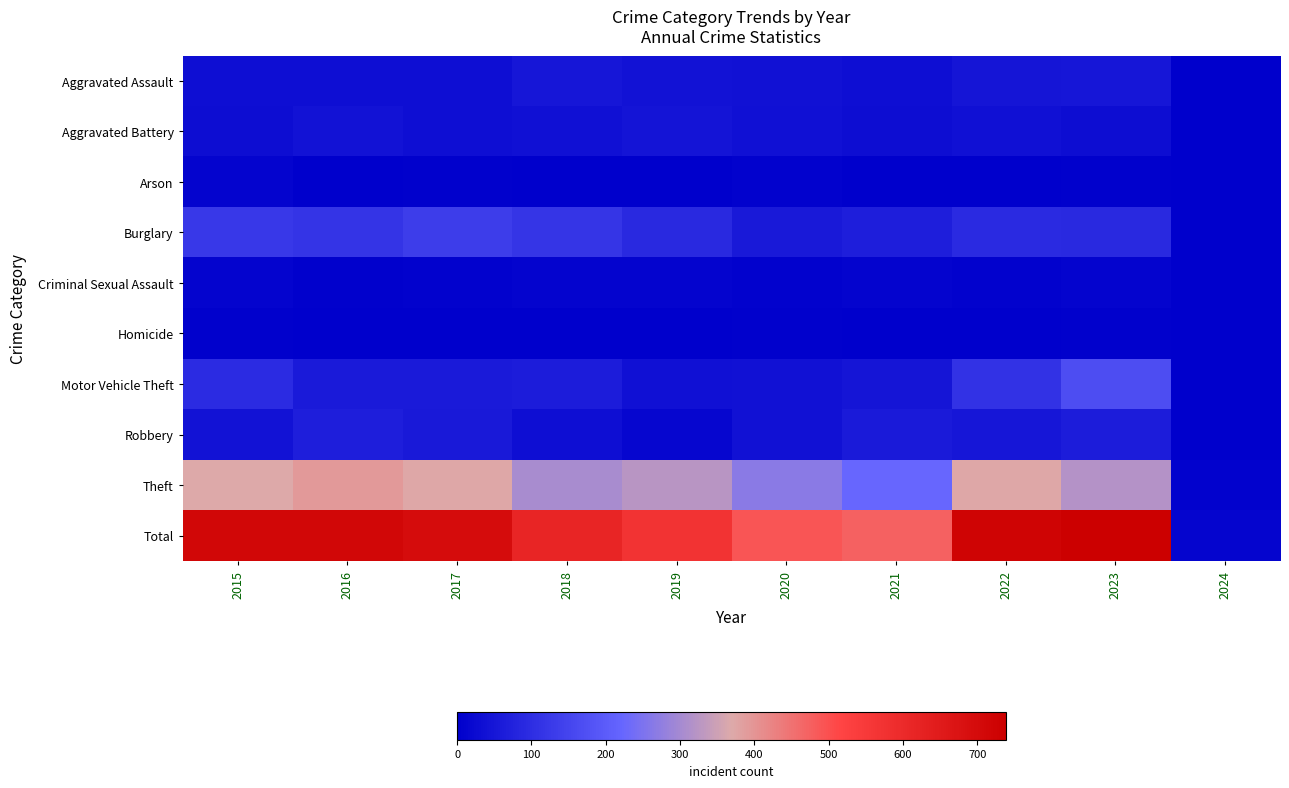

Reading left to right, extract all data points from this chart.

Aggravated Assault: 2015=32	2016=32	2017=32	2018=50	2019=43	2020=39	2021=32	2022=48	2023=50	2024=2
Aggravated Battery: 2015=31	2016=41	2017=32	2018=37	2019=44	2020=35	2021=31	2022=36	2023=30	2024=1
Arson: 2015=9	2016=1	2017=5	2018=2	2019=1	2020=6	2021=0	2022=2	2023=5	2024=0
Burglary: 2015=123	2016=113	2017=133	2018=117	2019=92	2020=55	2021=67	2022=95	2023=91	2024=1
Criminal Sexual Assault: 2015=9	2016=3	2017=7	2018=9	2019=11	2020=6	2021=10	2022=7	2023=9	2024=0
Homicide: 2015=3	2016=2	2017=2	2018=0	2019=0	2020=4	2021=2	2022=2	2023=3	2024=0
Motor Vehicle Theft: 2015=96	2016=59	2017=59	2018=63	2019=35	2020=40	2021=49	2022=110	2023=170	2024=0
Robbery: 2015=41	2016=69	2017=55	2018=33	2019=17	2020=40	2021=59	2022=50	2023=61	2024=2
Theft: 2015=369	2016=394	2017=372	2018=305	2019=325	2020=266	2021=224	2022=372	2023=319	2024=8
Total: 2015=713	2016=714	2017=697	2018=616	2019=568	2020=491	2021=474	2022=722	2023=738	2024=14